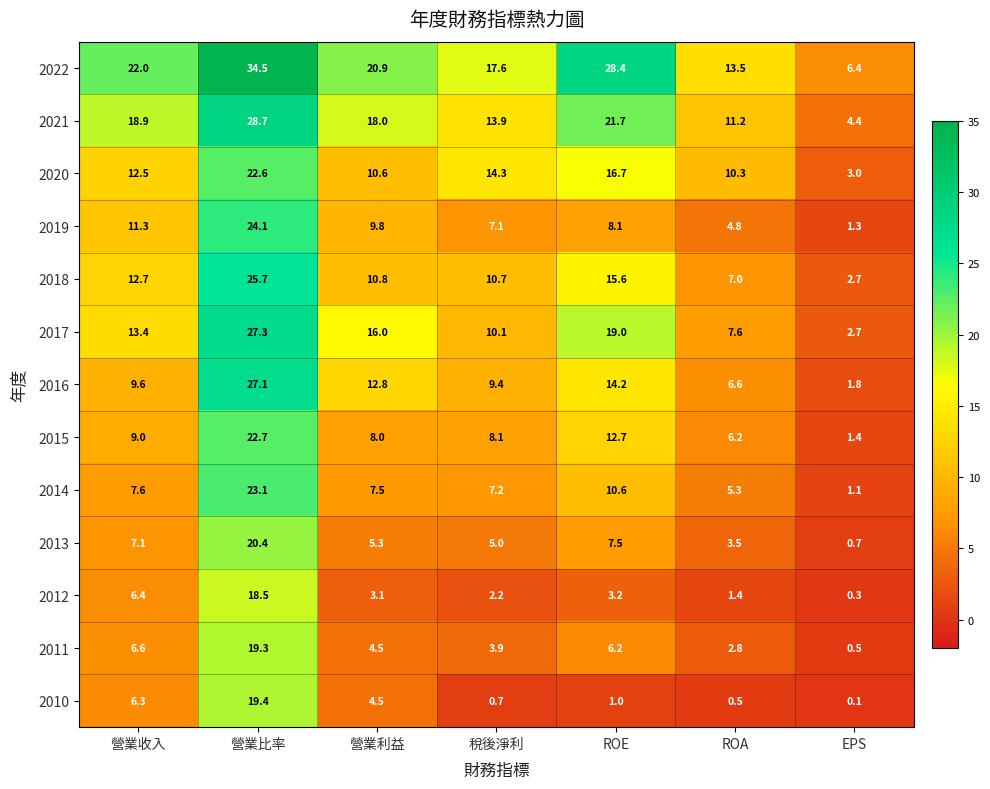

What is the difference between the second highest and minimum values in the 2015 series?

11.3